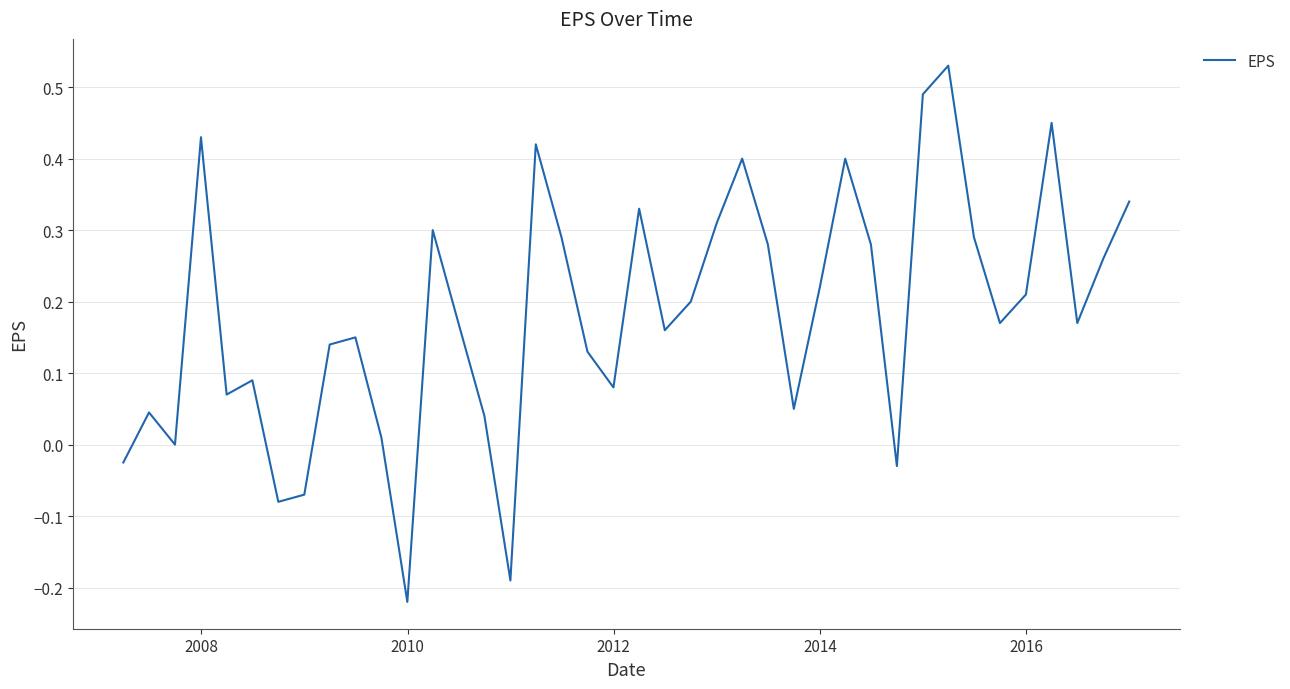

Does the chart have visible grid lines?

Yes